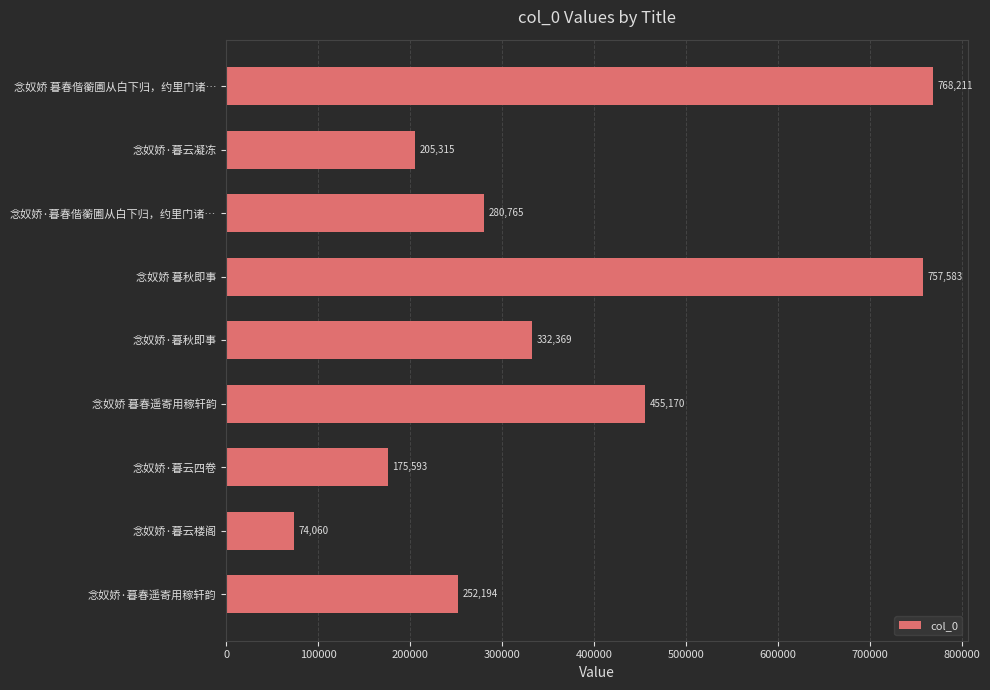

Is it true that the value at 念奴娇·暮云楼阁 is 74060?

True